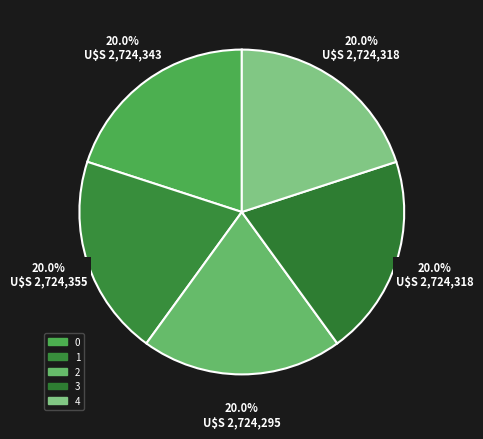

Which slice is the smallest?

2